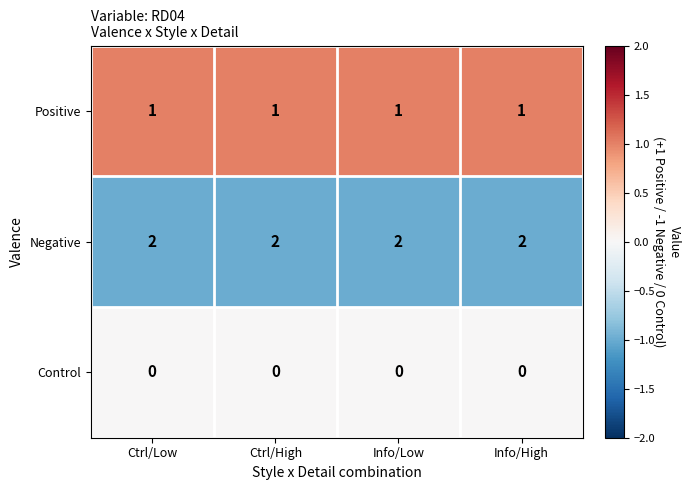

The Positive series shows 0 at Info/Low. True or false?

False